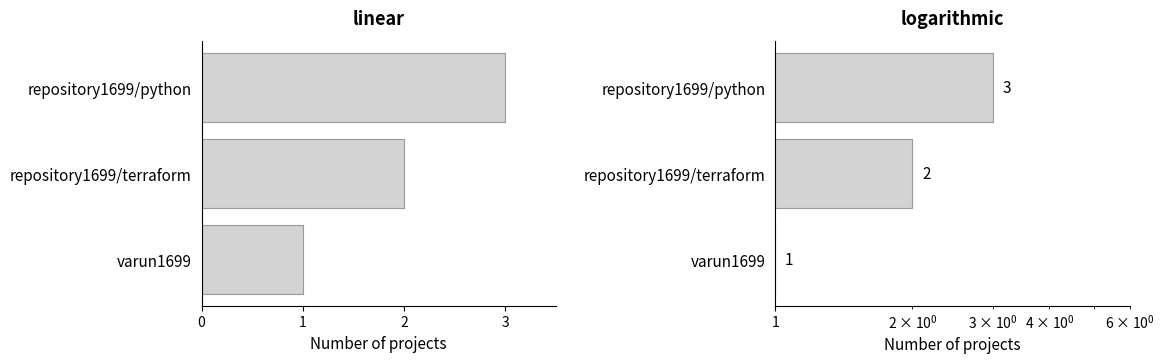

What is the greatest value displayed?

3